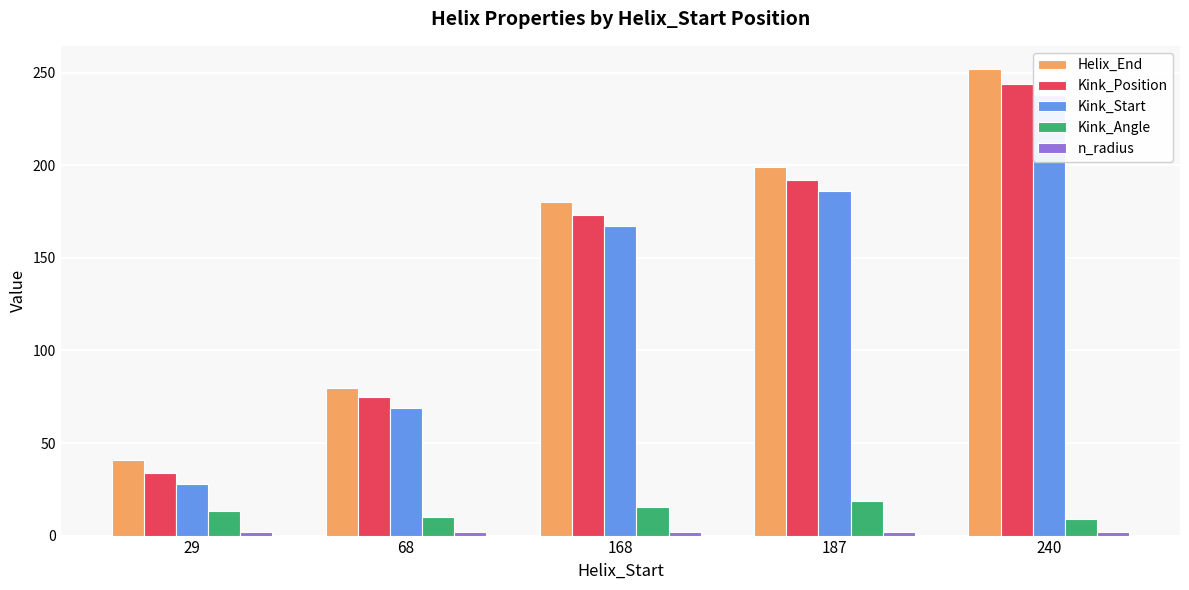

What is the value of the Helix_End bar at the 3rd from the left?

180.0